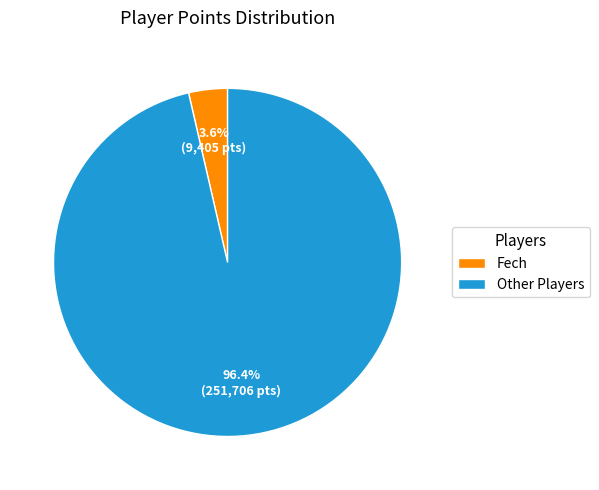

How many segments does this pie chart have?

2